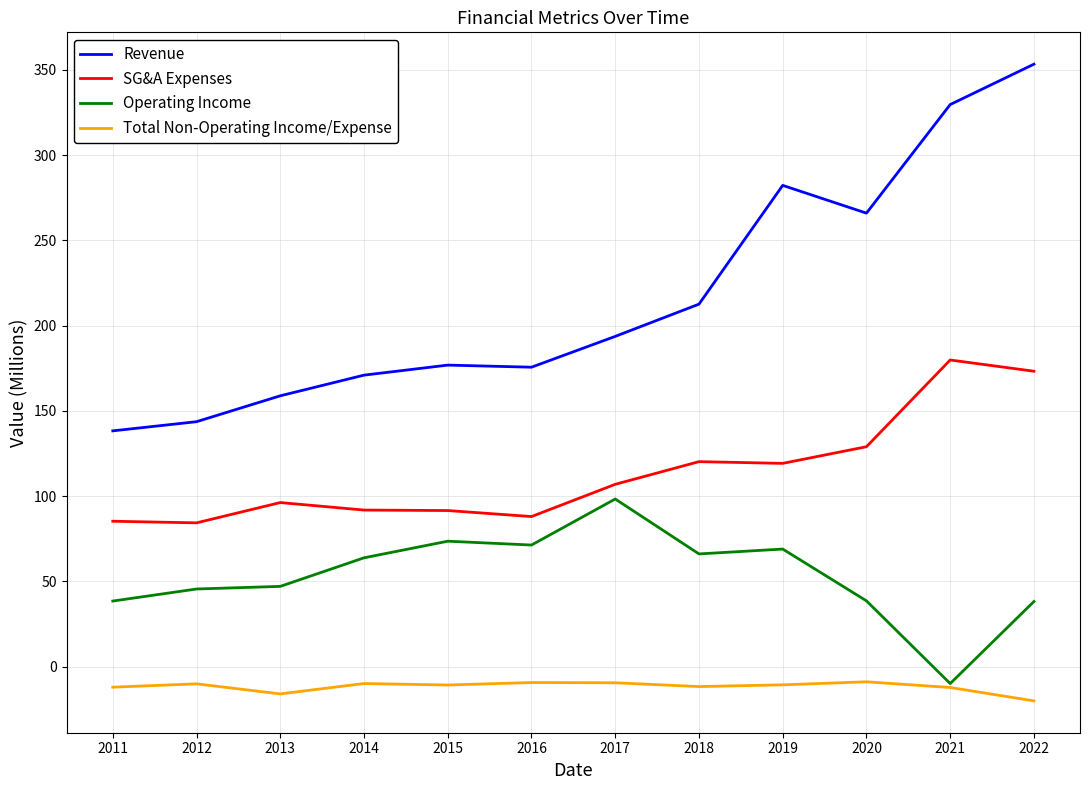

Which category has the lowest value in the Operating Income series?

2021